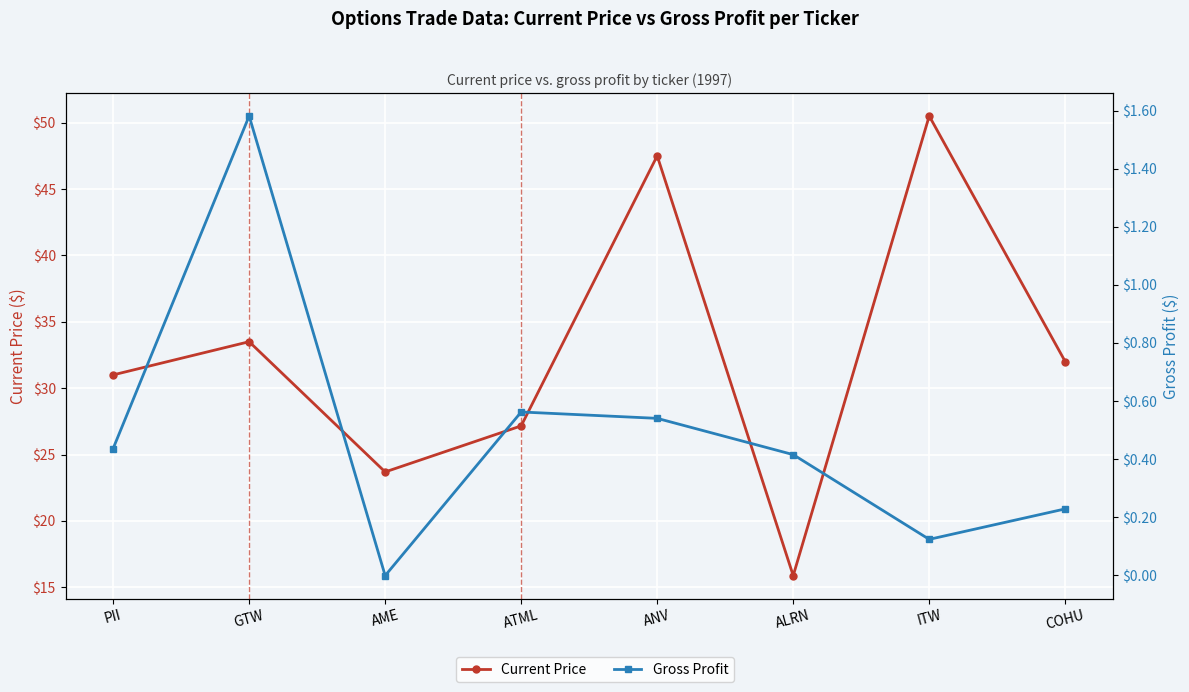

Reading left to right, transcribe all the data shown in this chart.

Current Price: 31.0	33.5	23.7	27.2	47.5	15.9	50.5	32.0
Gross Profit: 0.4	1.6	-0.0	0.6	0.5	0.4	0.1	0.2